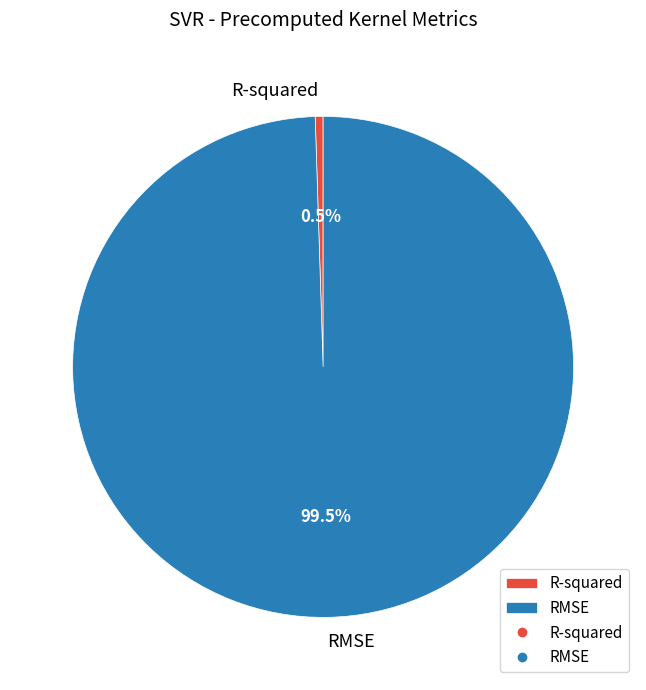

Which category has the smallest portion of the pie?

R-squared